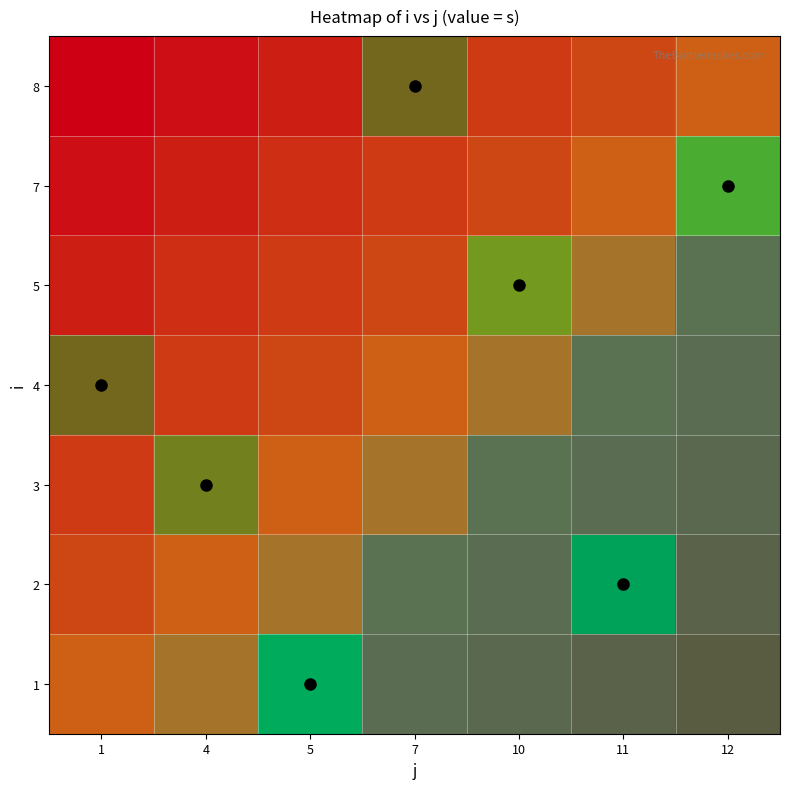

List the series in order of their peak value, highest first.

1, 2, 3, 4, 5, 7, 8